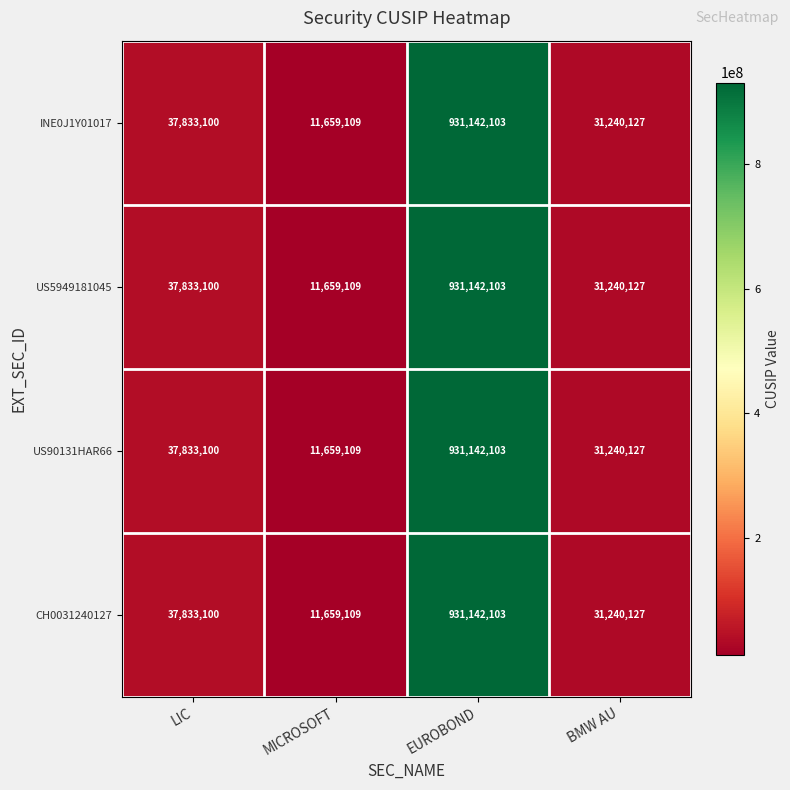

Reading left to right, list all the values displayed in this chart.

INE0J1Y01017: LIC=37833100	MICROSOFT=11659109	EUROBOND=931142103	BMW AU=31240127
US5949181045: LIC=37833100	MICROSOFT=11659109	EUROBOND=931142103	BMW AU=31240127
US90131HAR66: LIC=37833100	MICROSOFT=11659109	EUROBOND=931142103	BMW AU=31240127
CH0031240127: LIC=37833100	MICROSOFT=11659109	EUROBOND=931142103	BMW AU=31240127